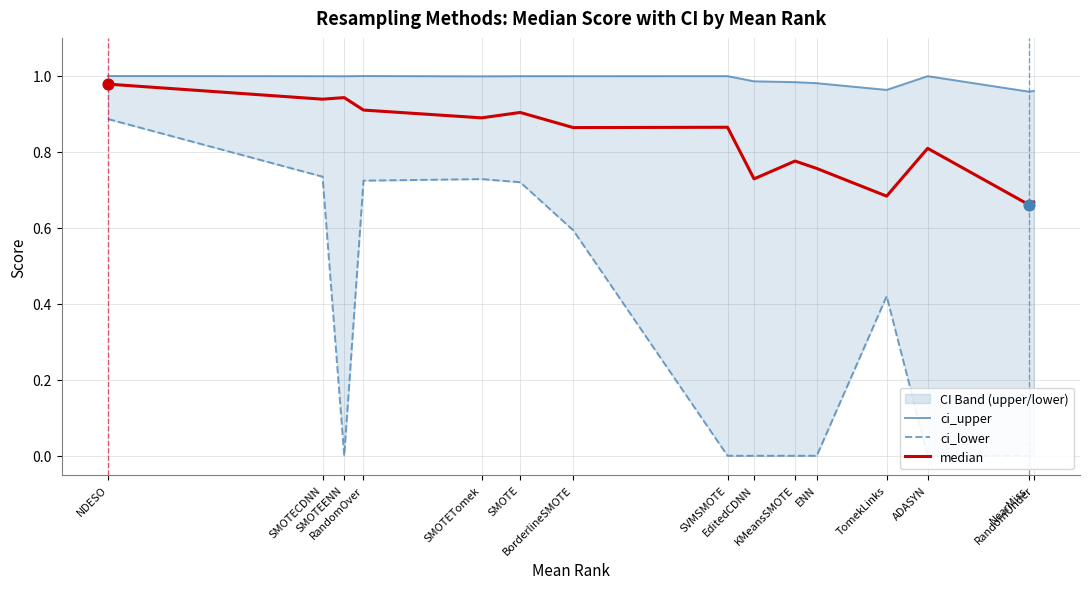

Which series has the widest spread of Y values?

ci_lower